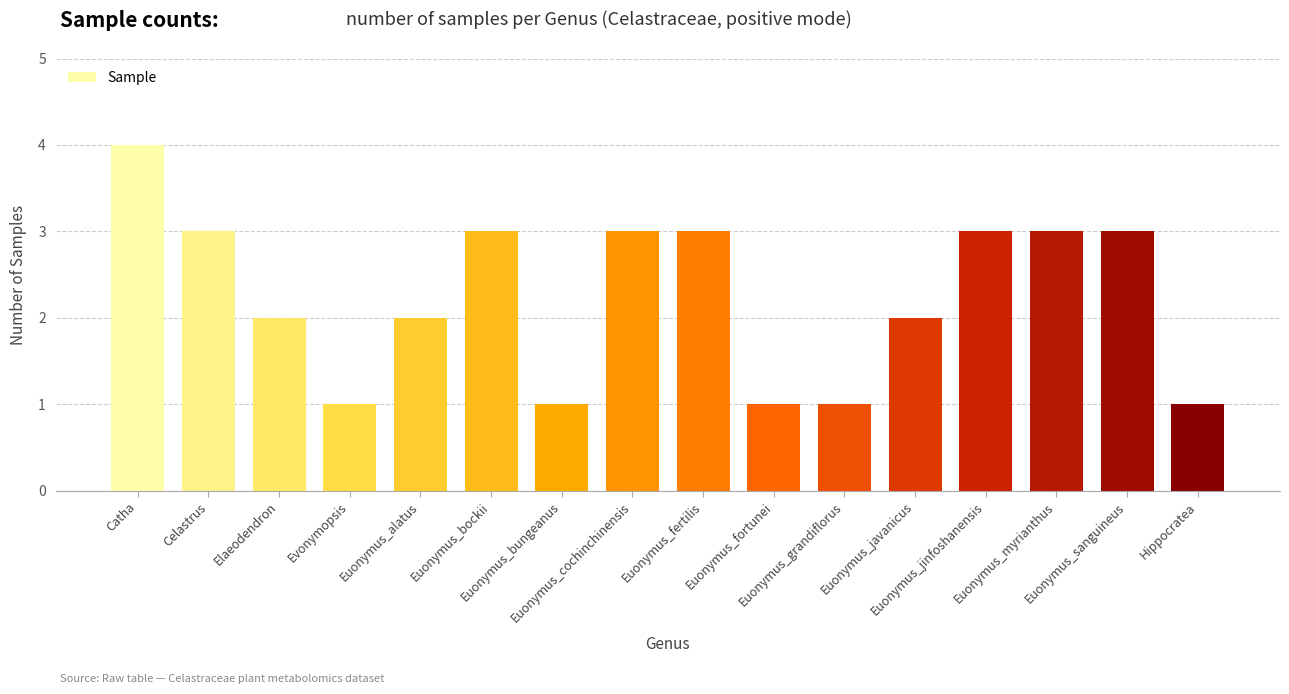

What is the difference between the maximum and second lowest values?

3